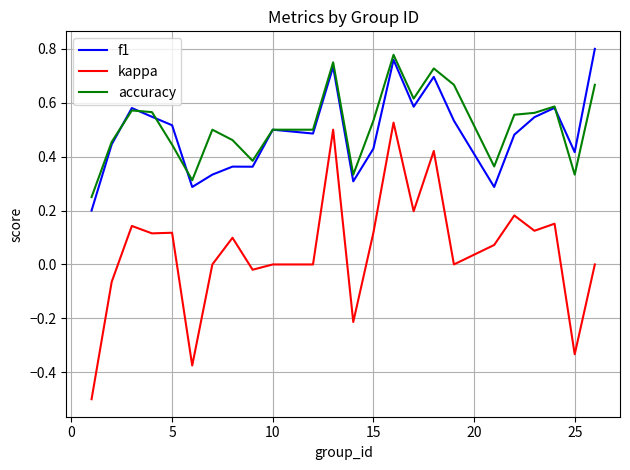

What is the smallest value displayed?

-0.5